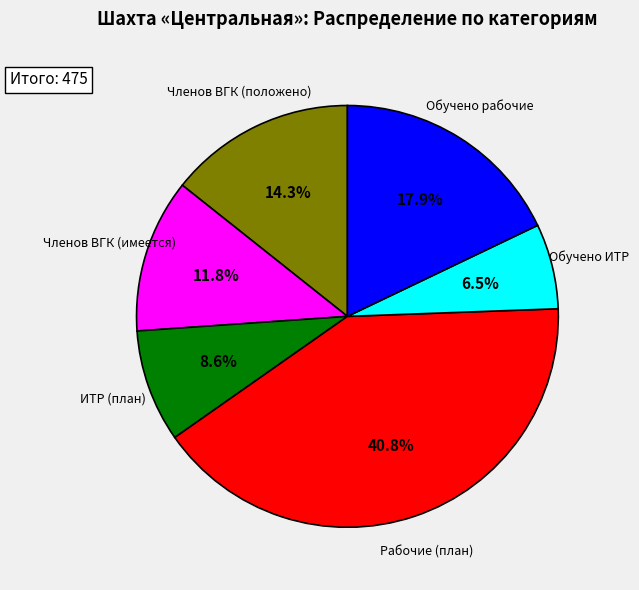

To the nearest percent, what is the average slice percentage?

17%